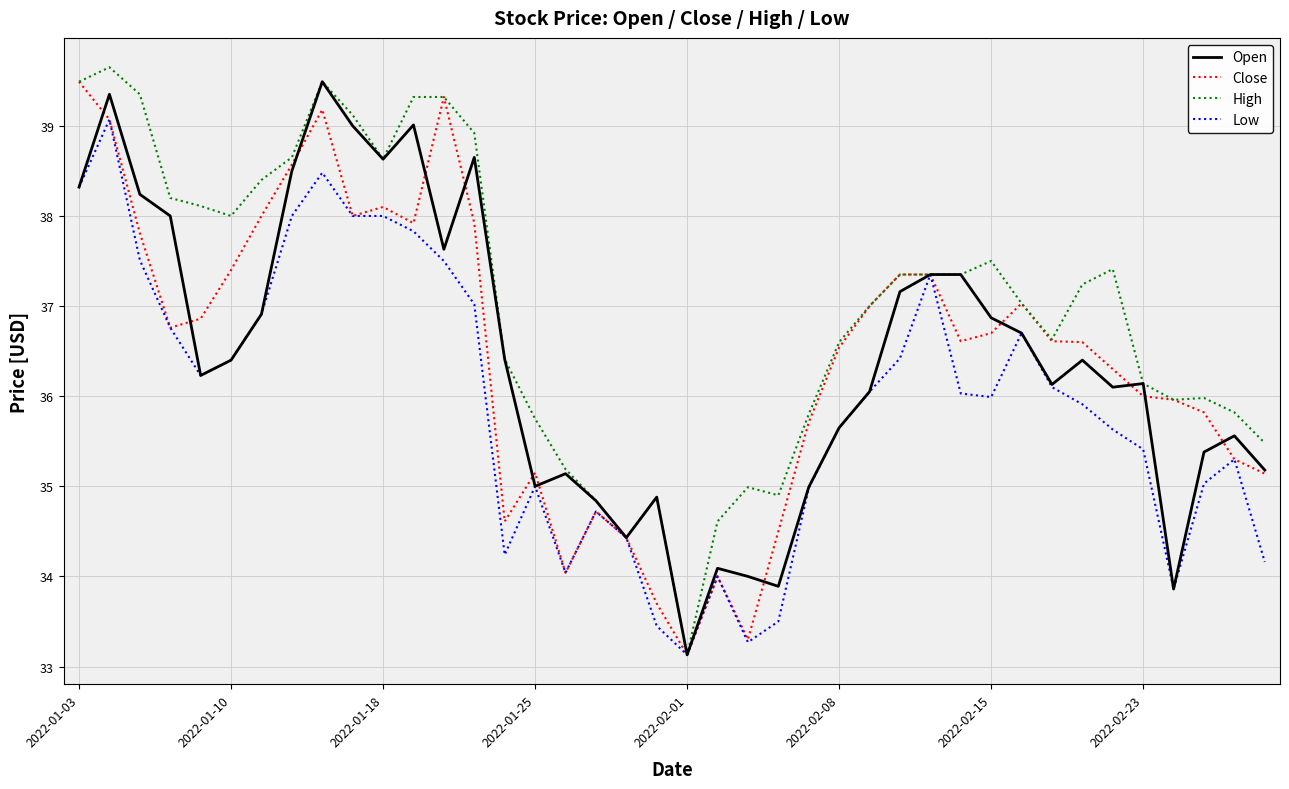

What is the lowest value of the Close series?

33.1